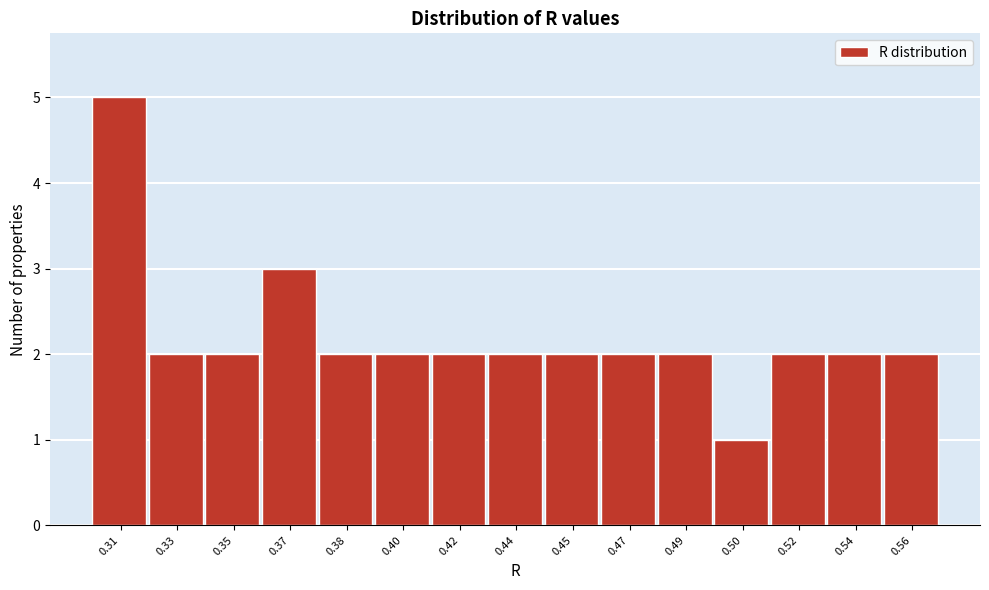

Reading left to right, list all the values displayed in this chart.

0.31=5	0.33=2	0.35=2	0.37=3	0.38=2	0.40=2	0.42=2	0.44=2	0.45=2	0.47=2	0.49=2	0.50=1	0.52=2	0.54=2	0.56=2